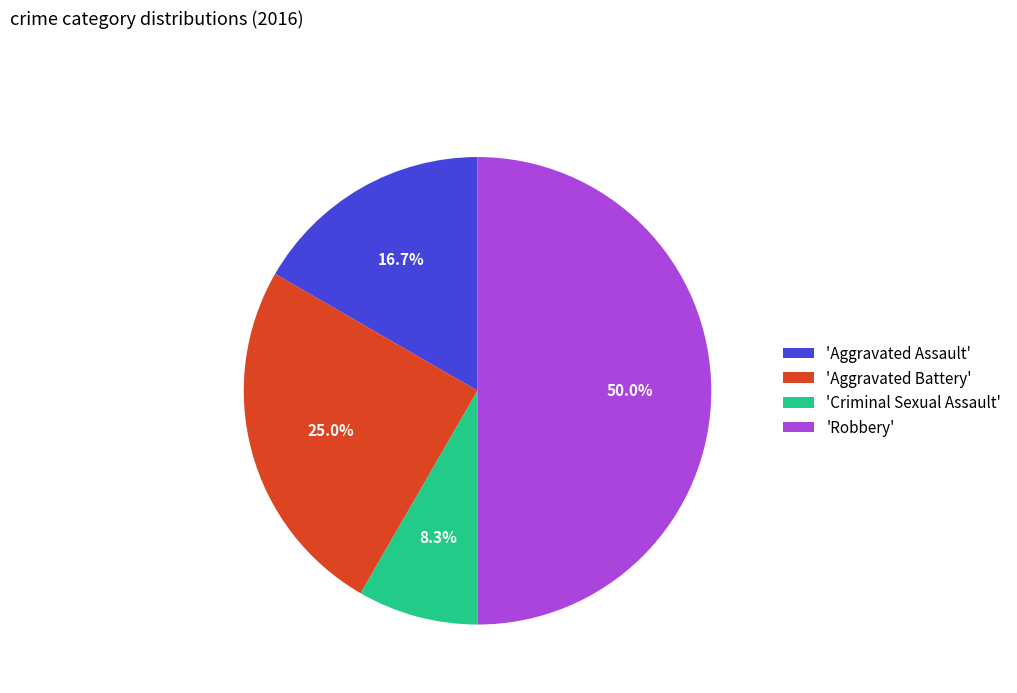

To the nearest percent, what is the difference between the largest and smallest slice percentages?

42%